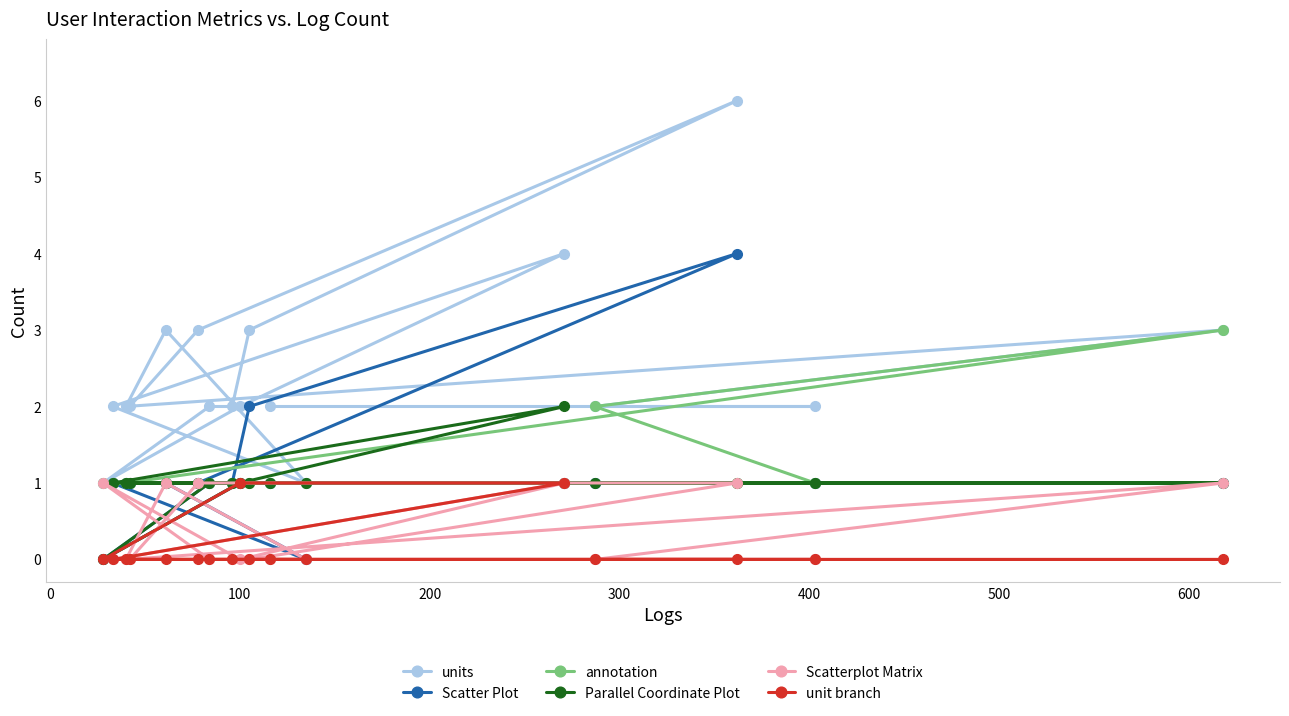

What is the maximum value for Scatter Plot?

4